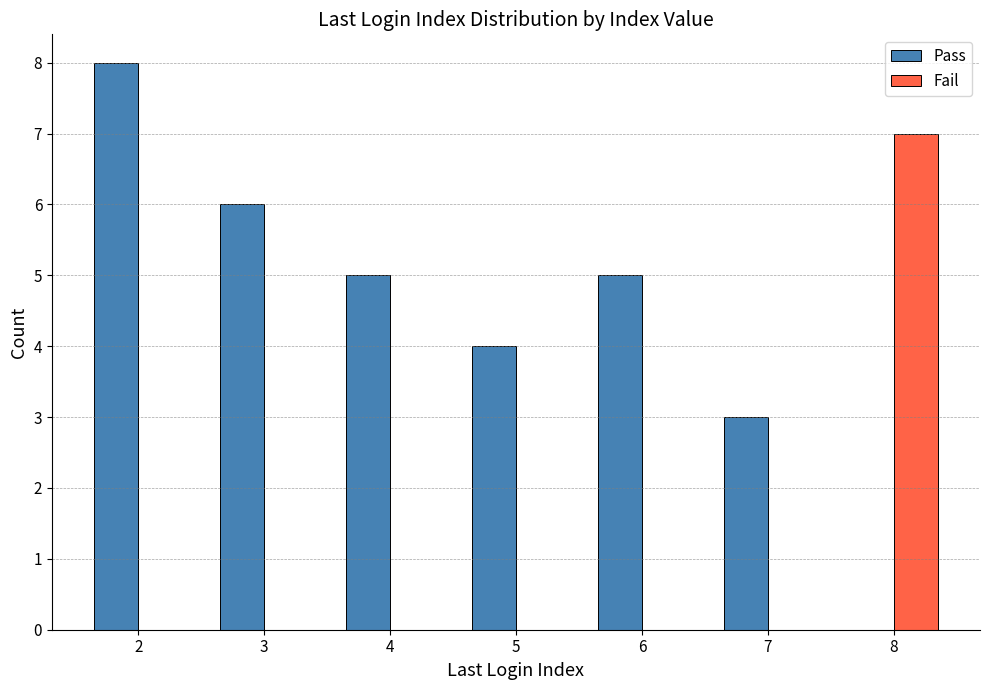

Reading right to left, transcribe all the data shown in this chart.

Pass: 0	3	5	4	5	6	8
Fail: 7	0	0	0	0	0	0